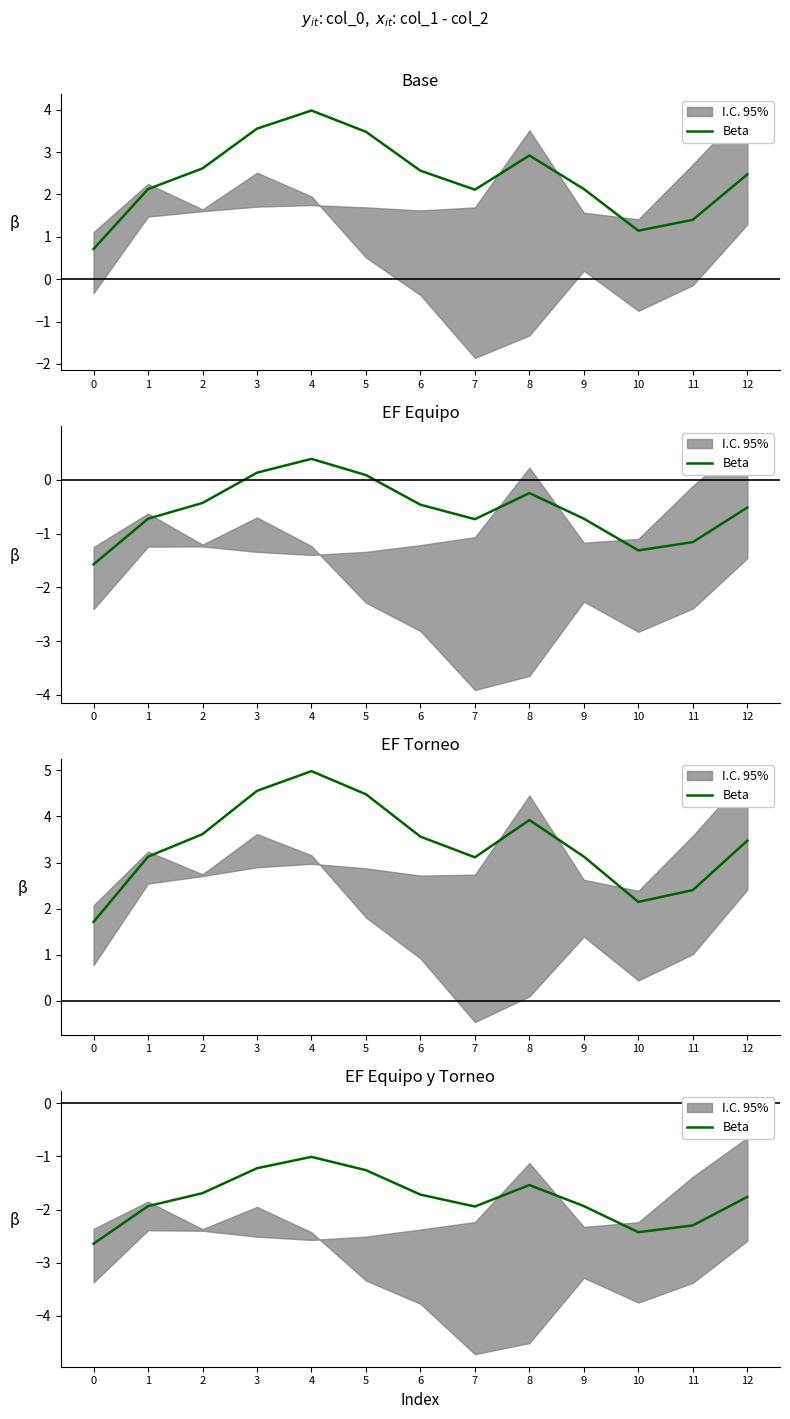

How many interior local valleys (lower than both neighbors) does the data have?

2